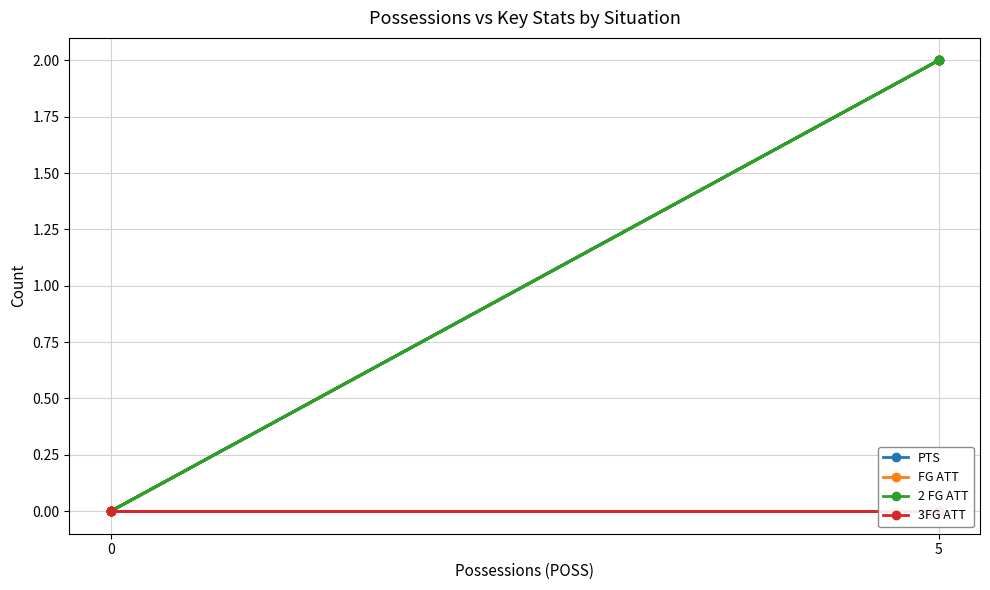

Is this an area chart (filled region under the line)?

No